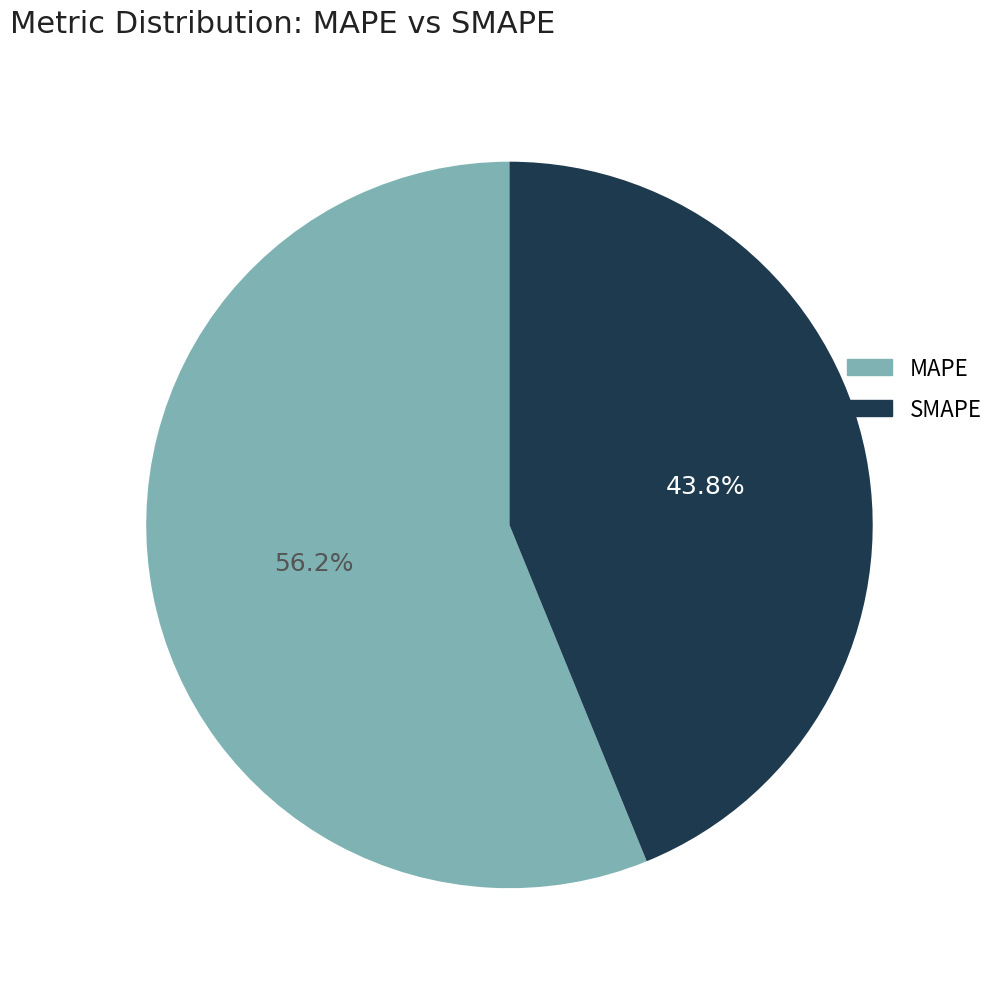

Which slice is the smallest?

SMAPE